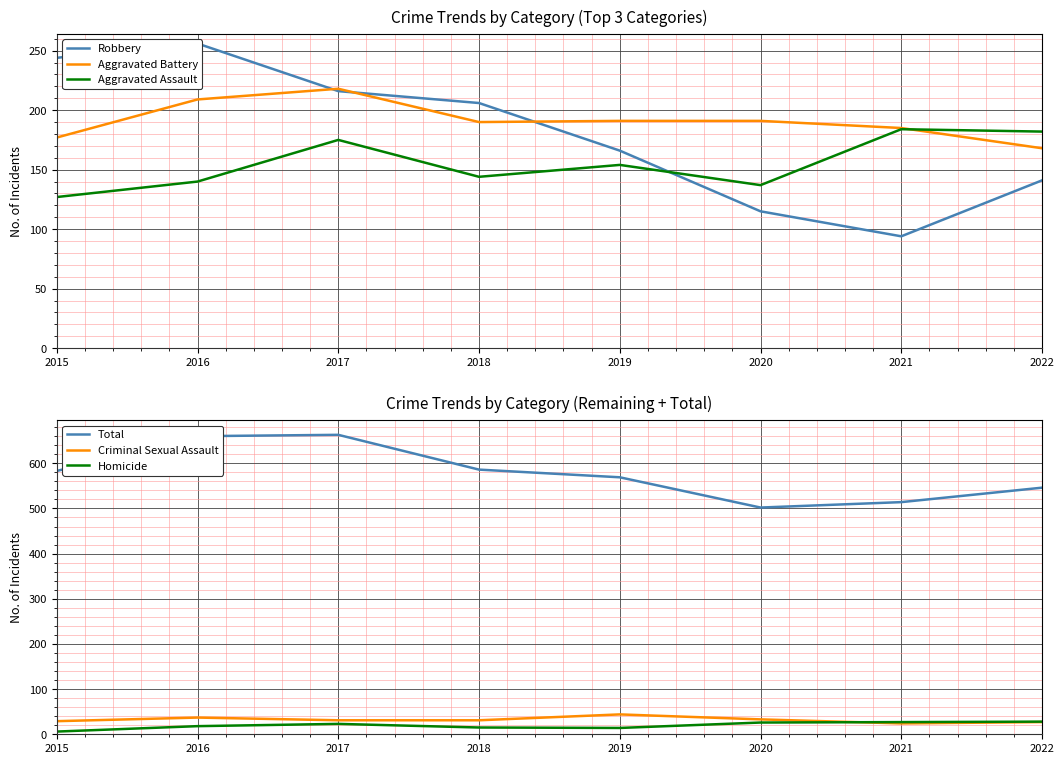

What is the value of the Aggravated Assault point at the 5th from the left?

154